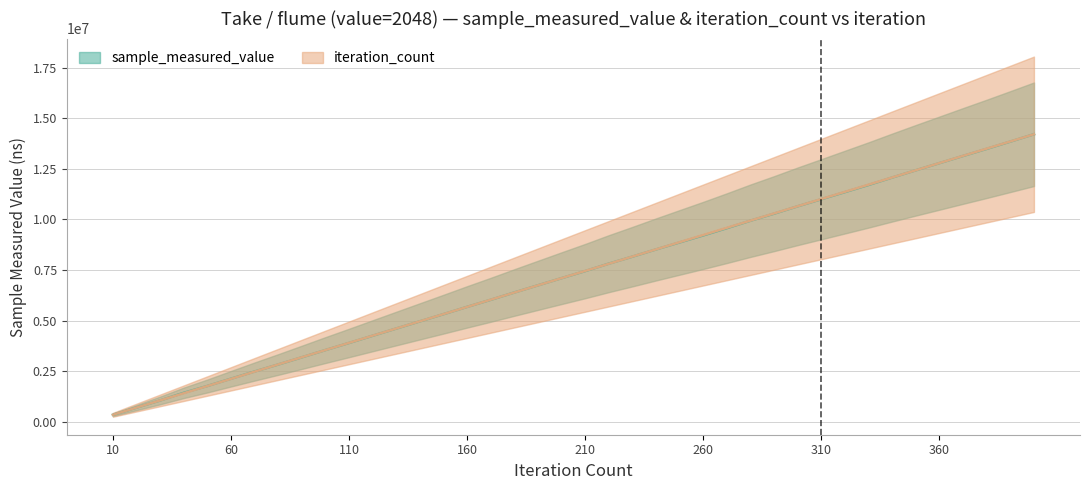

List the series in order of their overall mean, highest first.

iteration_count, sample_measured_value